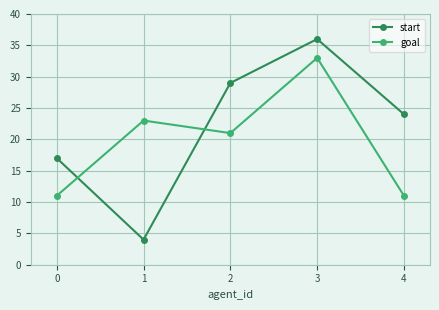

Reading left to right, what are all the values shown in this chart?

start: 17	4	29	36	24
goal: 11	23	21	33	11